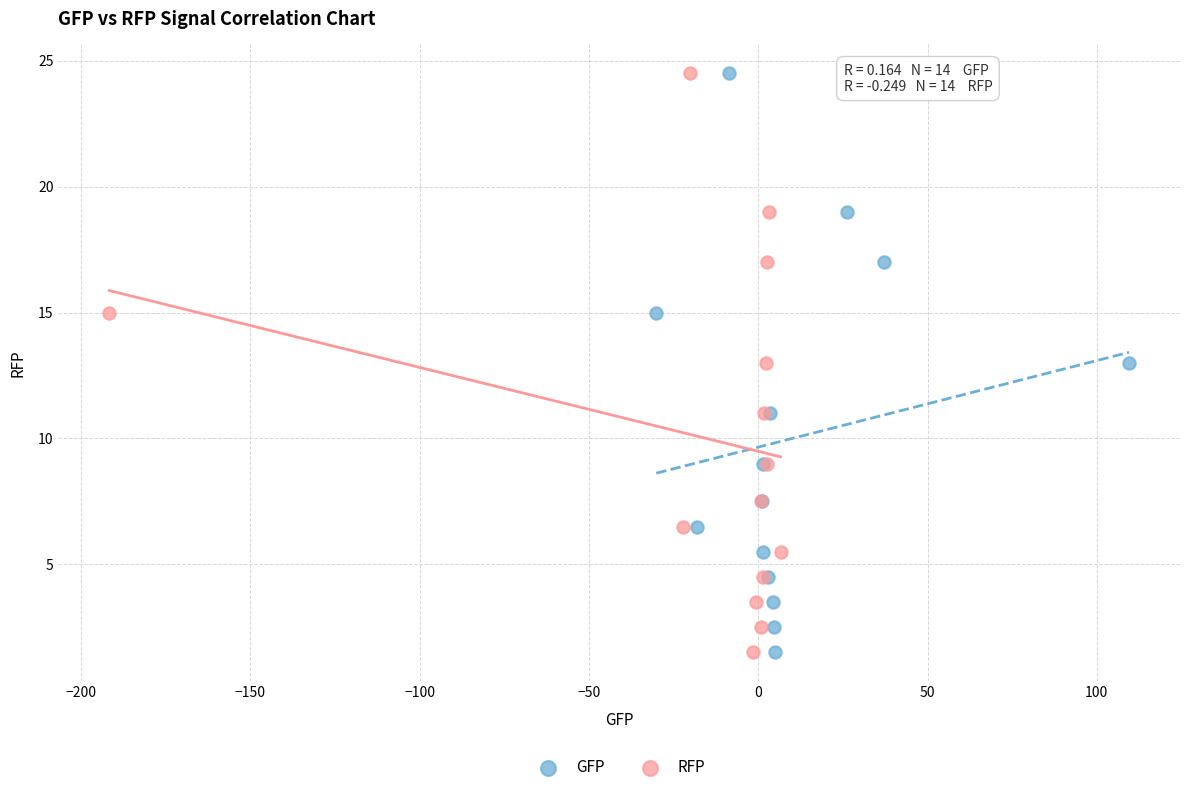

What are all the series names shown in the legend?

GFP, RFP